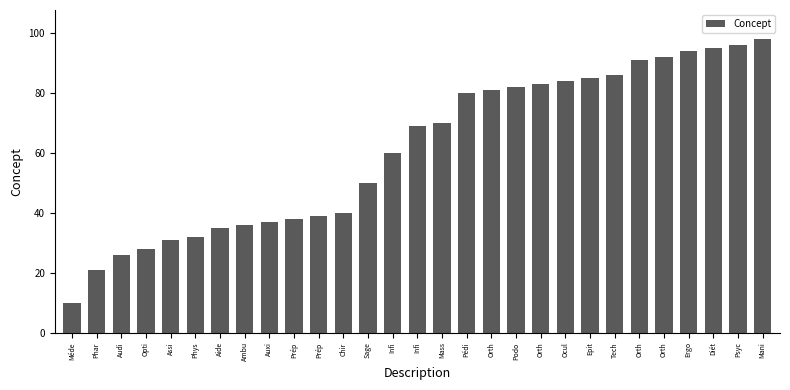

Does the chart contain any negative values?

No